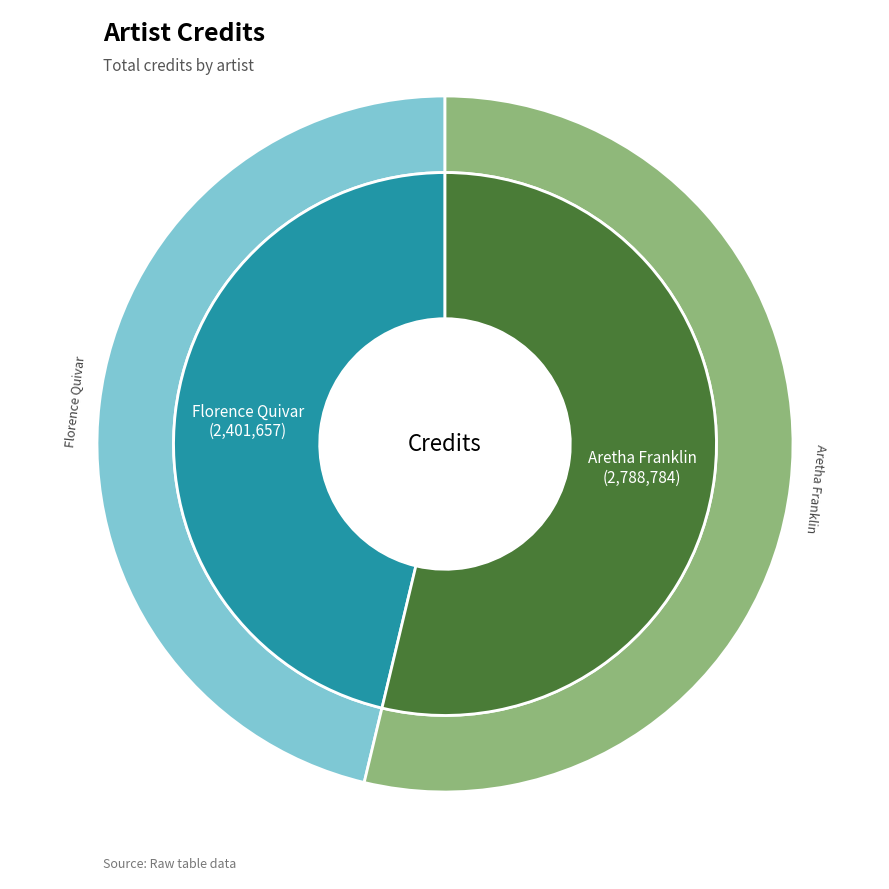

What percentage do Florence Quivar and Aretha Franklin together represent?

100.0%